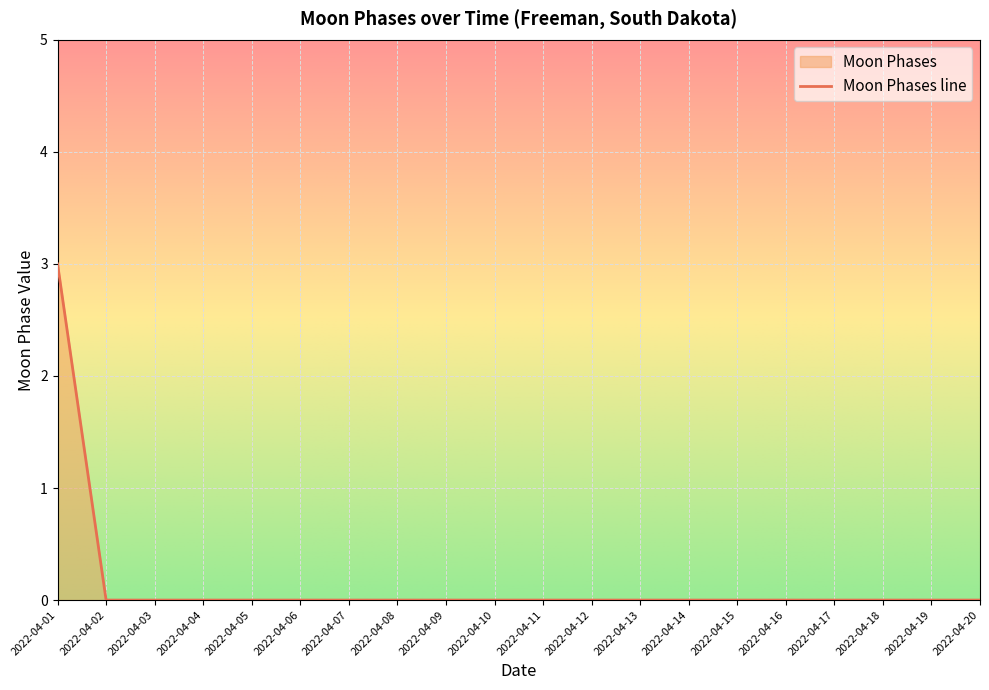

Rank the categories by value from lowest to highest.

2022-04-02, 2022-04-03, 2022-04-04, 2022-04-05, 2022-04-06, 2022-04-07, 2022-04-08, 2022-04-09, 2022-04-10, 2022-04-11, 2022-04-12, 2022-04-13, 2022-04-14, 2022-04-15, 2022-04-16, 2022-04-17, 2022-04-18, 2022-04-19, 2022-04-20, 2022-04-01